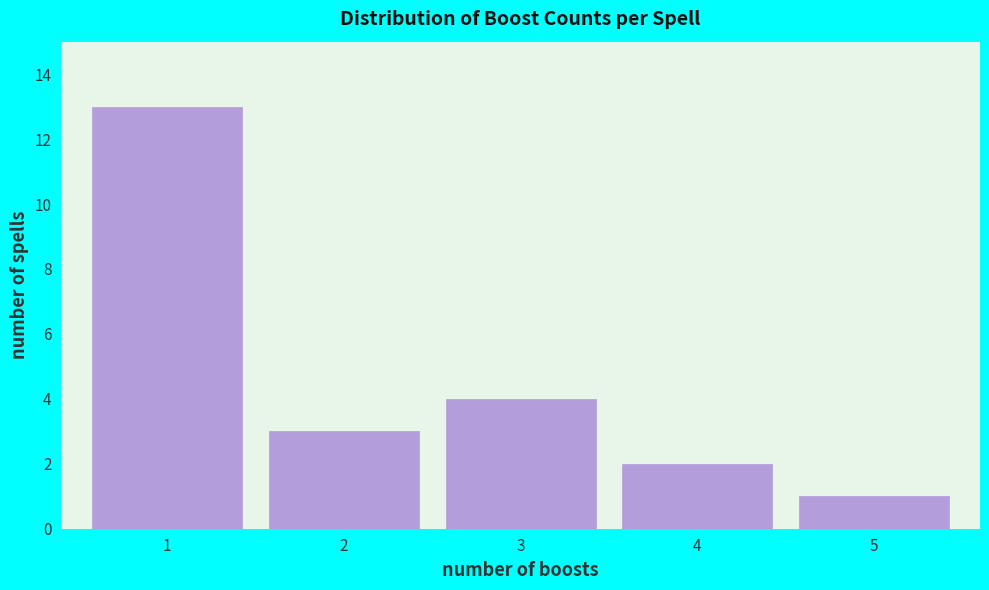

Reading left to right, list every bar in this chart as the range it spans on the x-axis followed by its height. The values are not printed on the chart, so give them approximately, as read against the axis.

0.5 to 1.5: 13
1.5 to 2.5: 3
2.5 to 3.5: 4
3.5 to 4.5: 2
4.5 to 5.5: 1